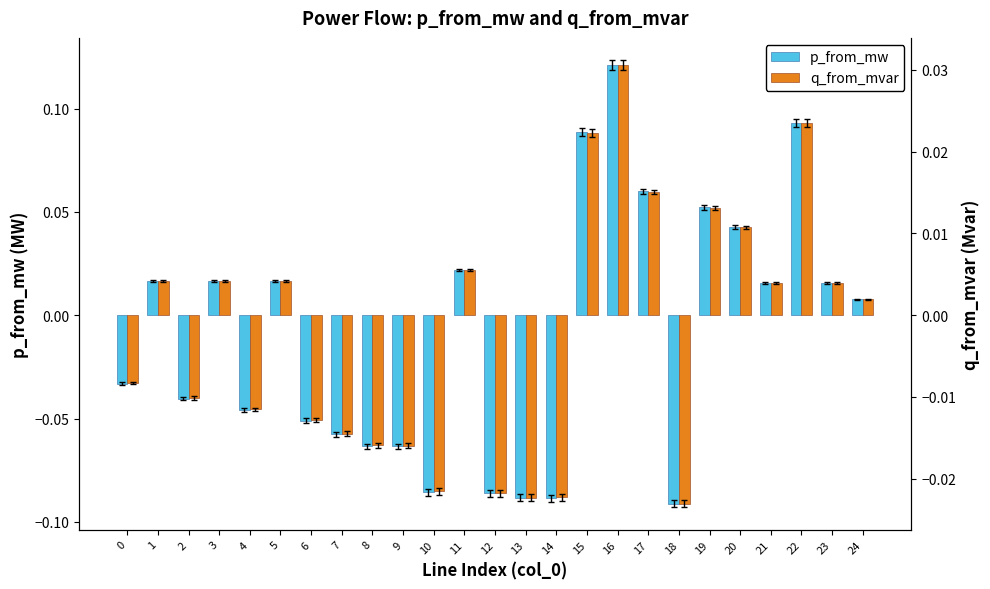

What is the difference between the p_from_mw values at 7 and 16?

0.2